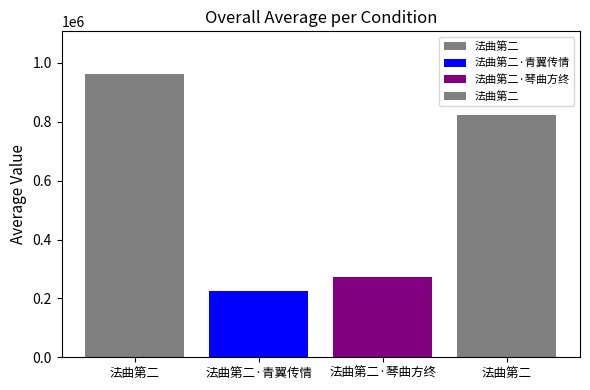

Does the chart contain any negative values?

No